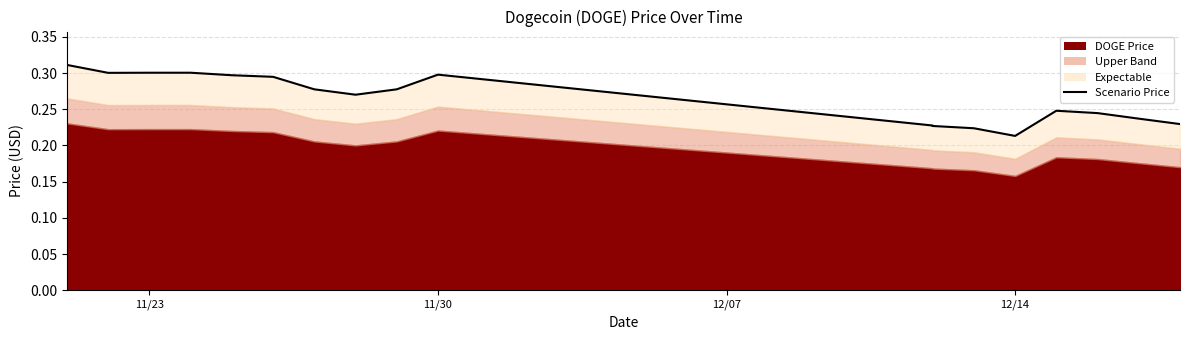

Count the values in the range 0 to 1.

18